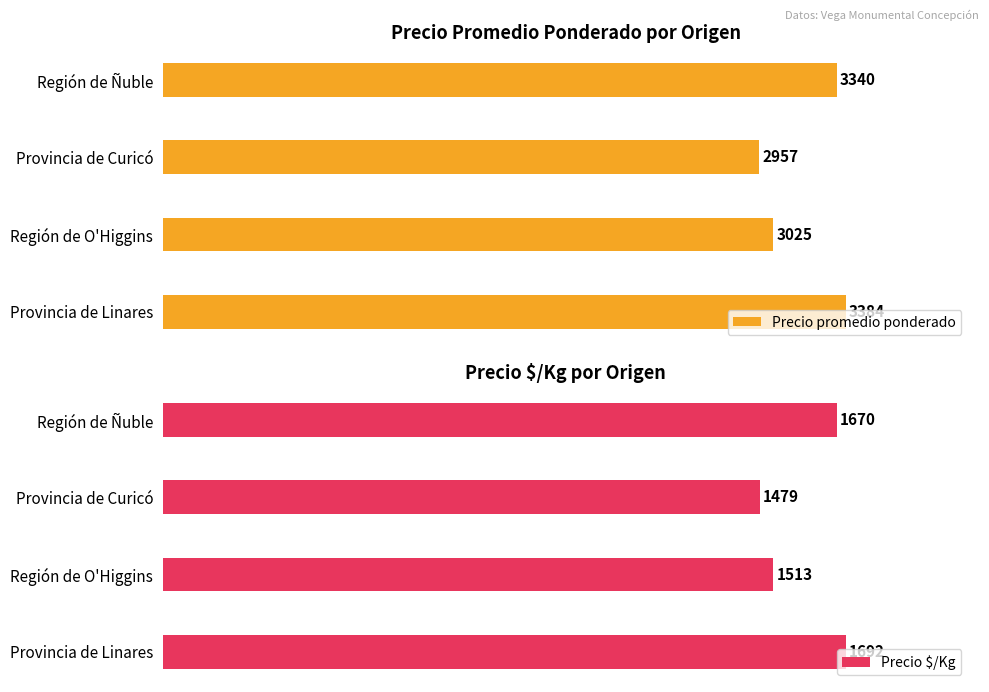

Is the value of Precio $/Kg at Región de Ñuble greater than the value of Precio promedio ponderado at Región de Ñuble?

No